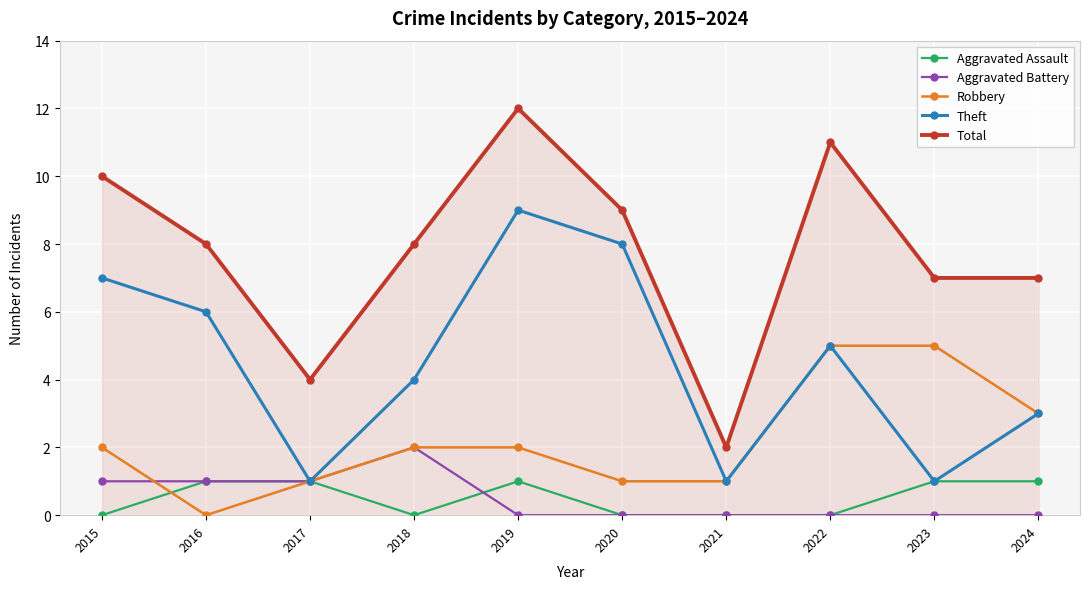

In Theft, how many points are lower than both neighbors (excluding endpoints)?

3